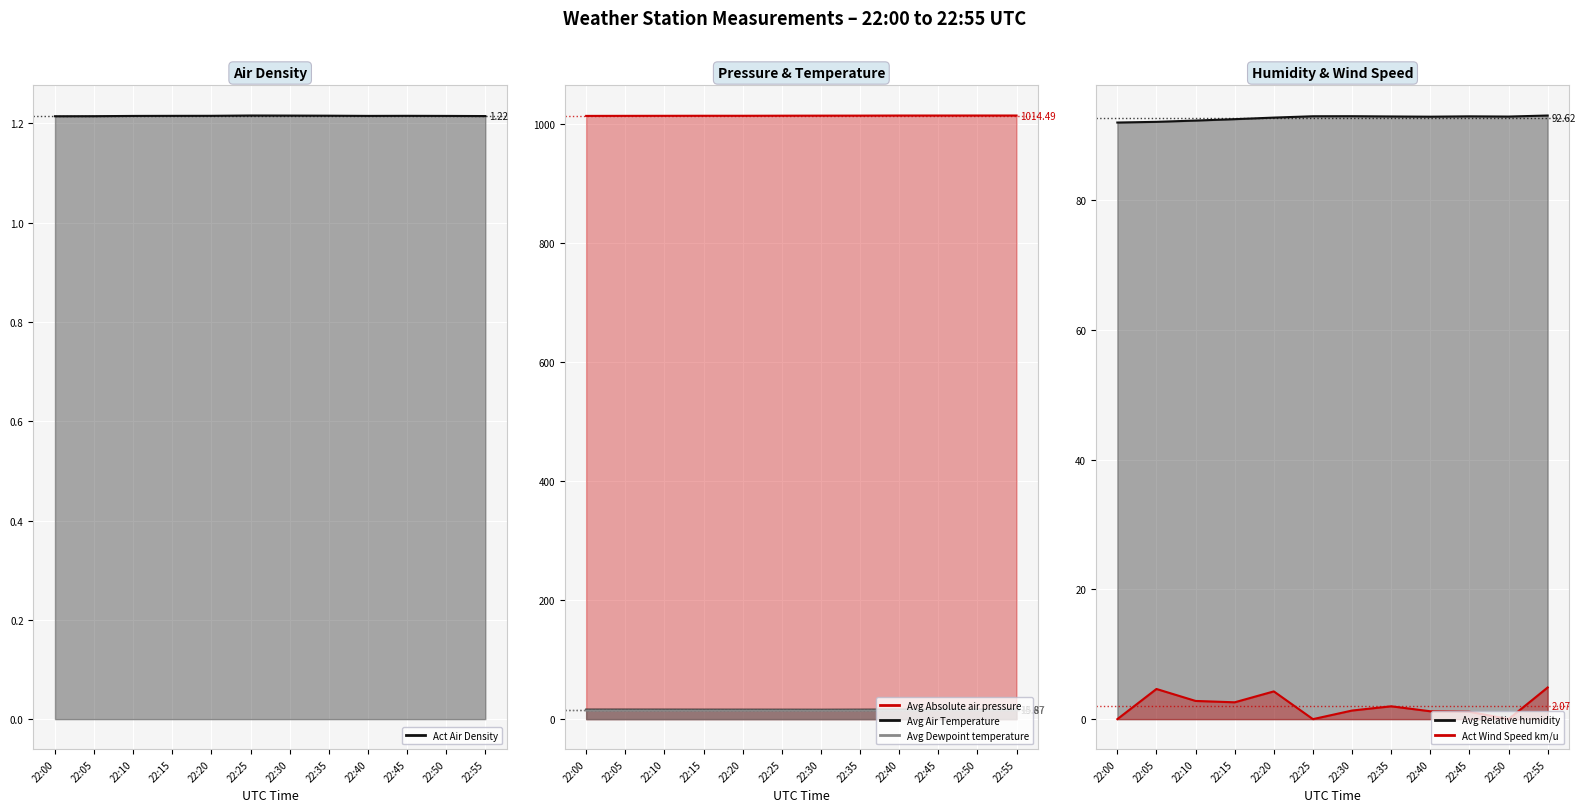

List the series in order of their peak value, lowest first.

Act Air Density, Act Wind Speed km/u, Avg Dewpoint temperature, Avg Air Temperature, Avg Relative humidity, Avg Absolute air pressure